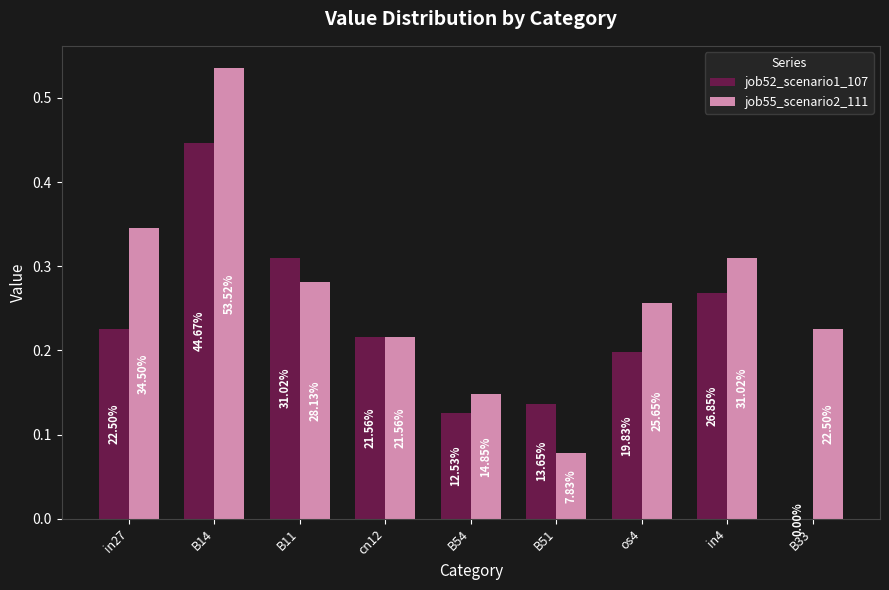

Which series changed the most between in27 and B33?

job52_scenario1_107